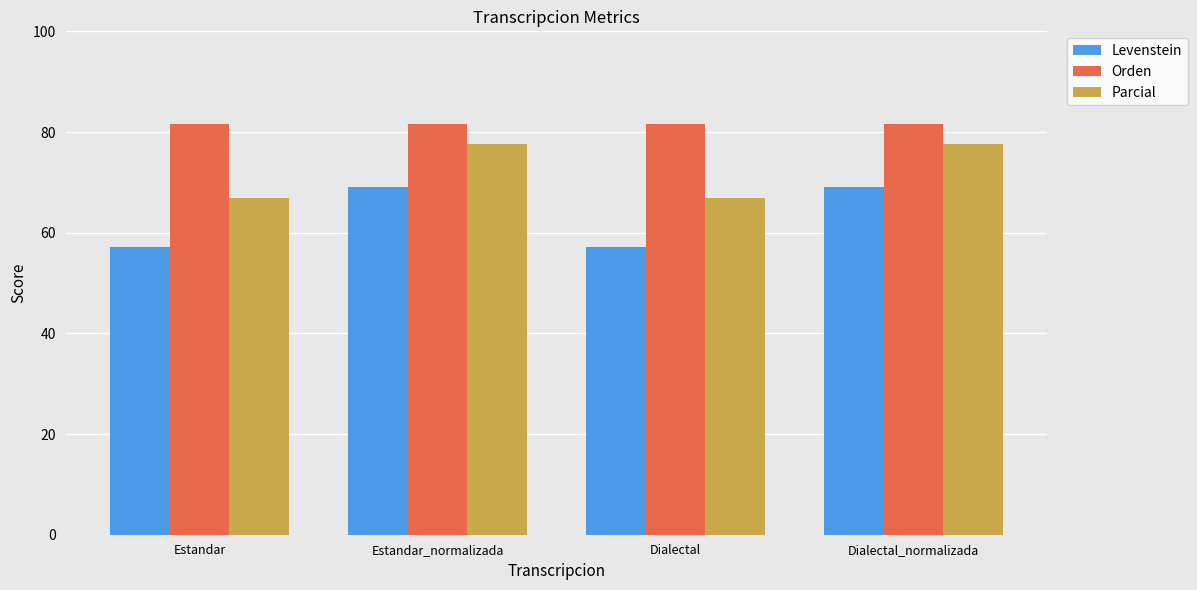

Which series changed the most between Estandar and Estandar_normalizada?

Levenstein